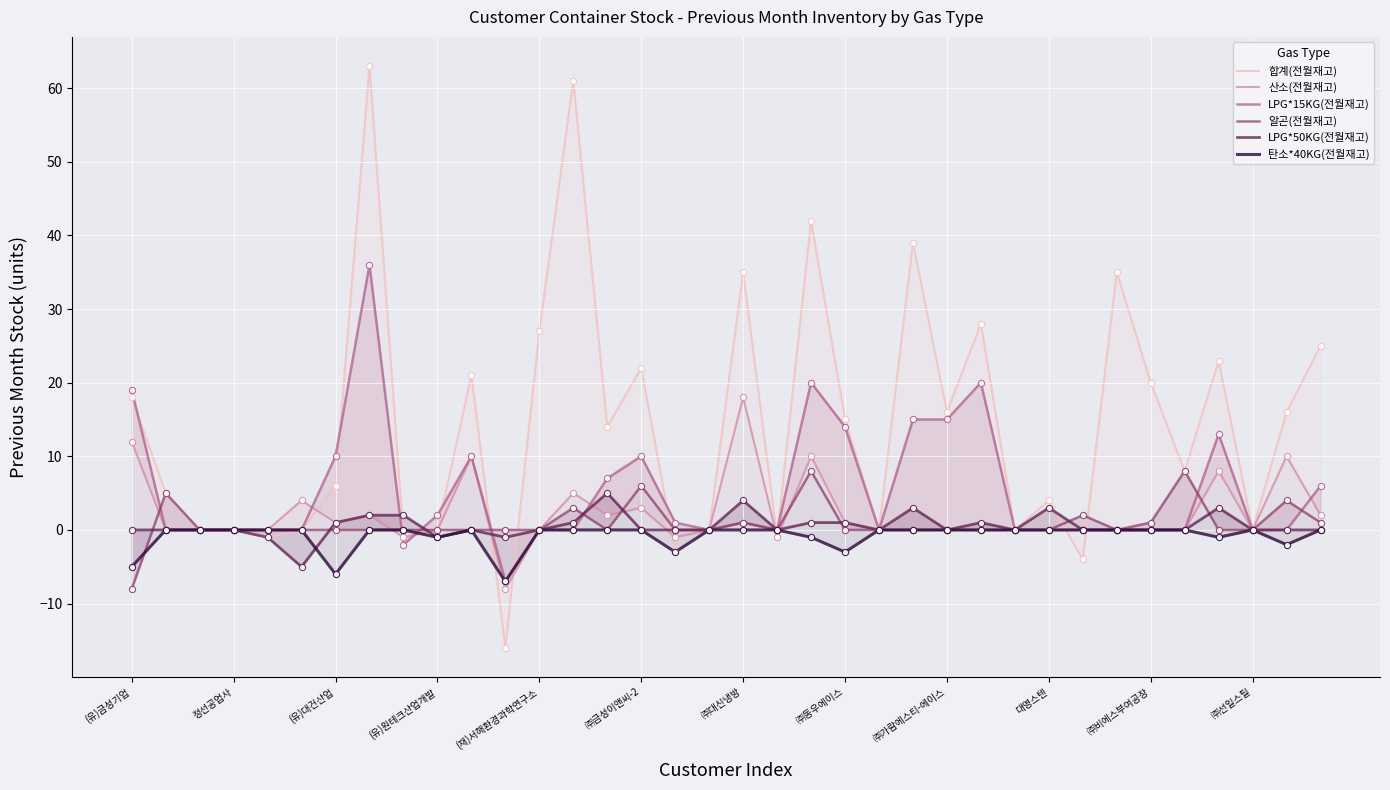

What are all the series names shown in the legend?

합계(전월재고), 산소(전월재고), LPG*15KG(전월재고), 알곤(전월재고), LPG*50KG(전월재고), 탄소*40KG(전월재고)